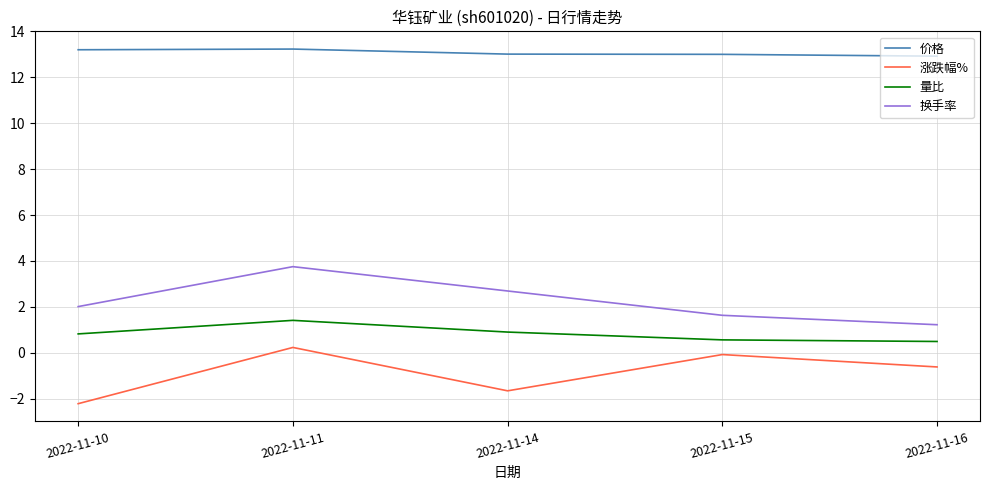

What is the average value of the 价格 series?

13.1